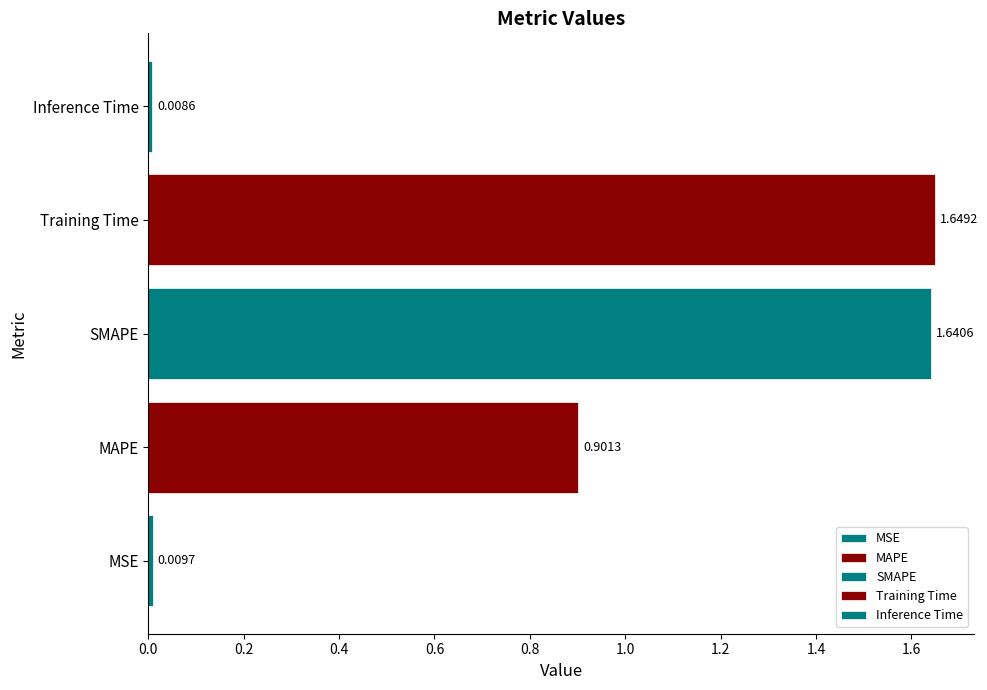

What is the sum of all values?

4.2